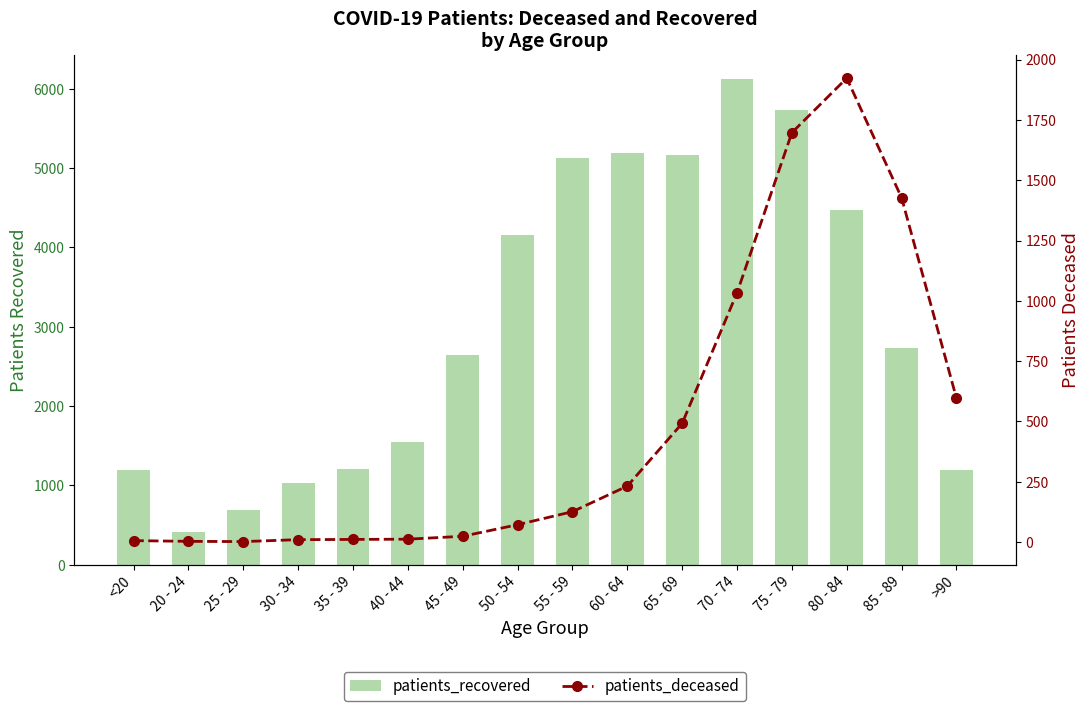

Rank the series at 65 - 69 from lowest to highest value.

patients_deceased, patients_recovered